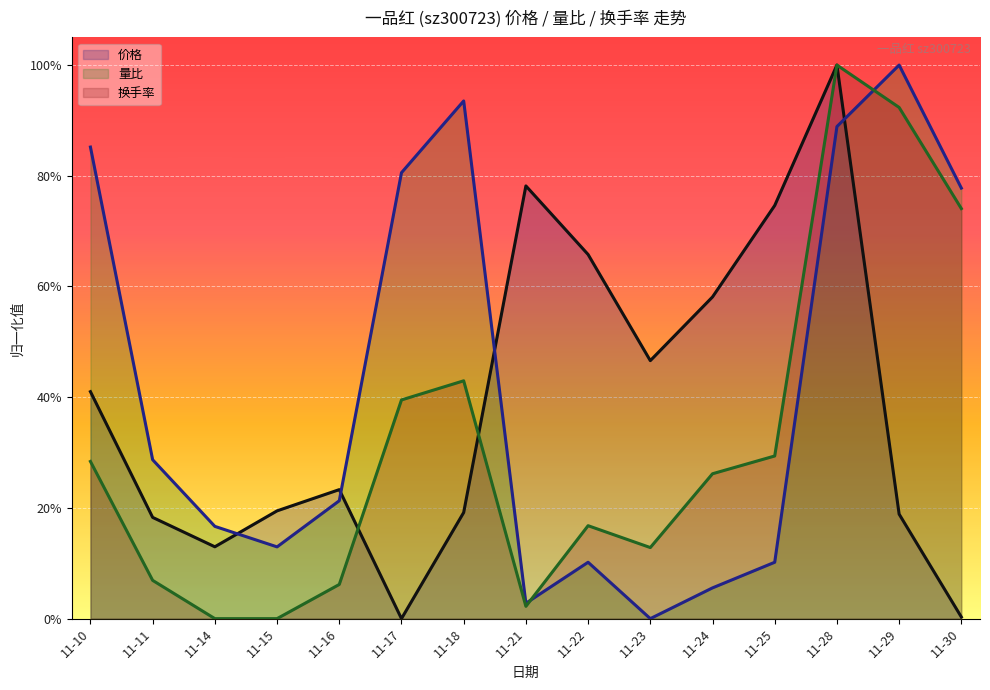

Rank the series by their maximum value, from lowest to highest.

价格, 量比, 换手率